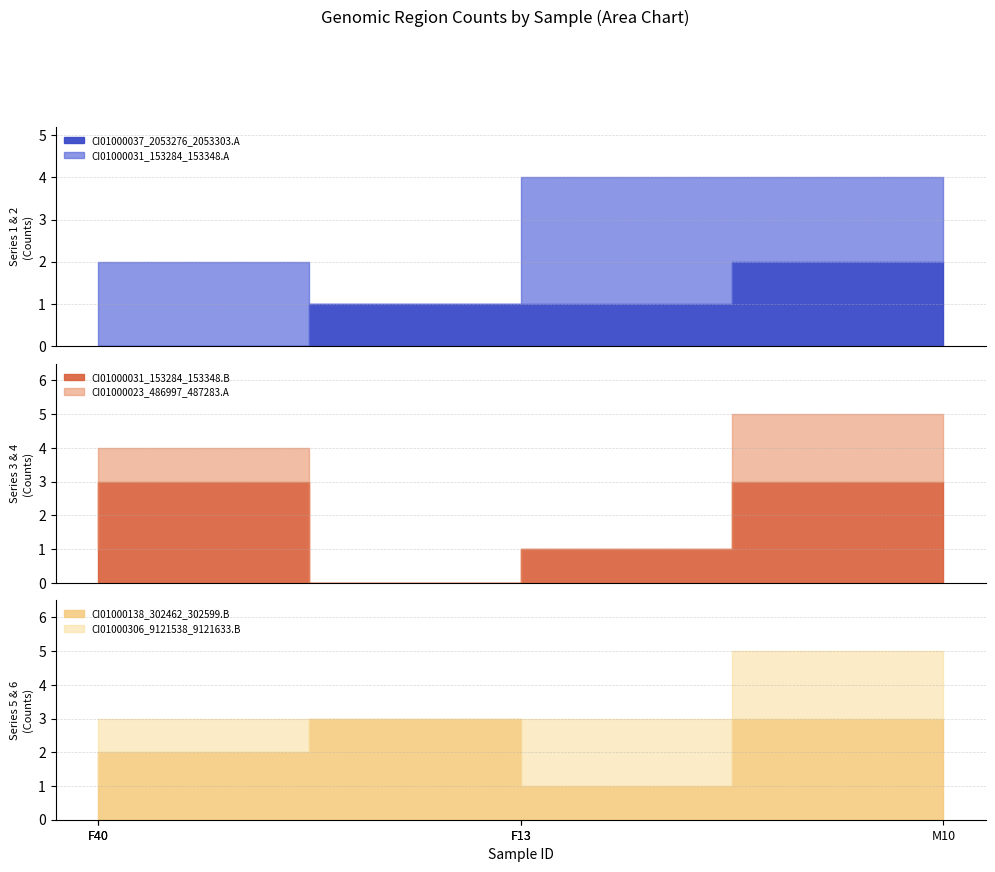

Where do CI01000306_9121538_9121633.B and CI01000031_153284_153348.B first cross each other?

F13 and M10